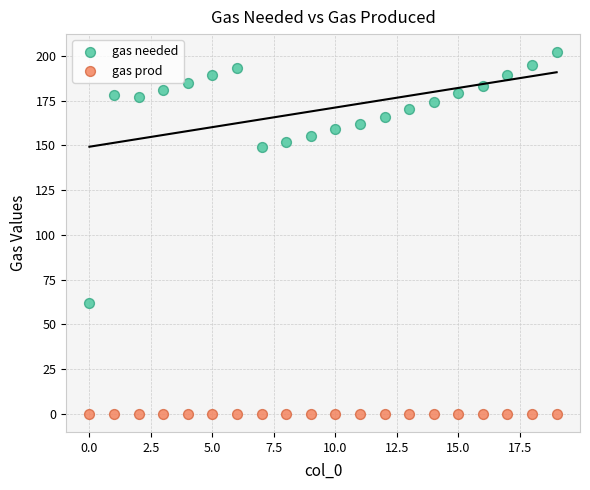

Which series reaches the maximum Y coordinate?

gas needed